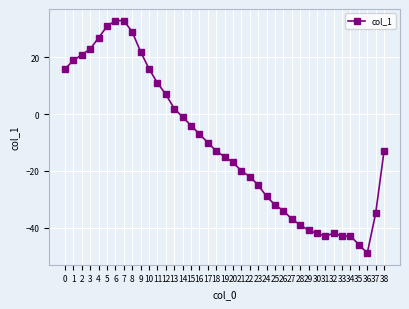

Does the chart display data point markers on the line(s)?

Yes